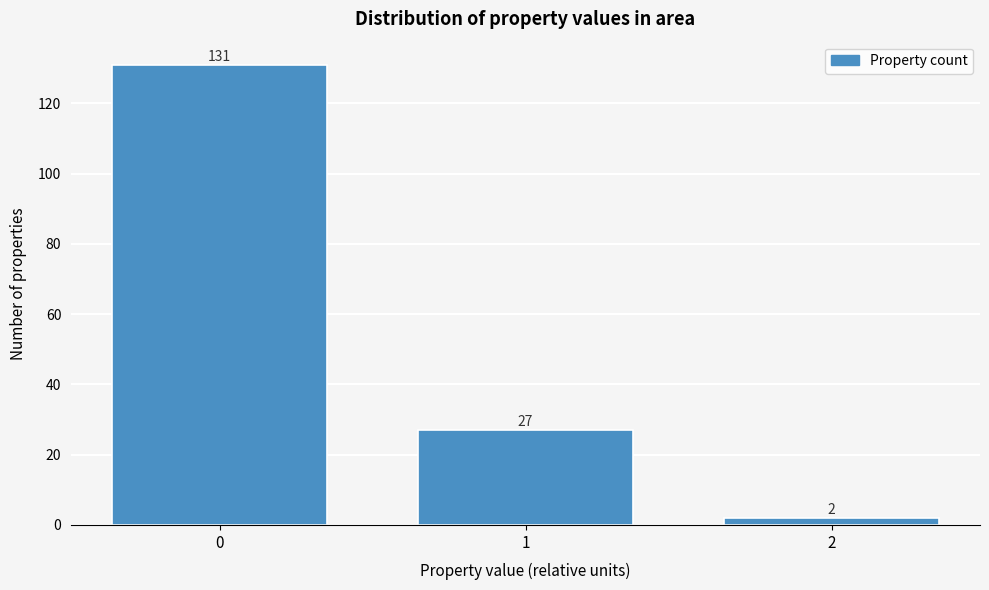

Reading left to right, list all the values displayed in this chart.

0=131	1=27	2=2